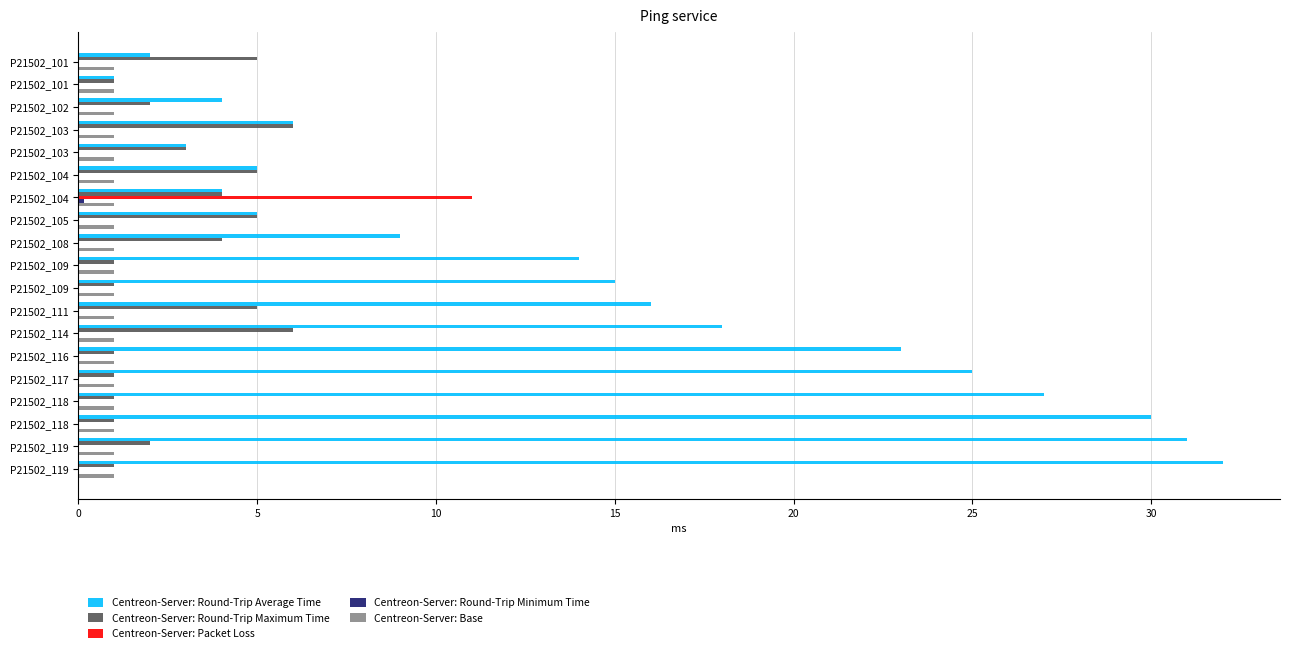

How many series are shown in this chart?

5